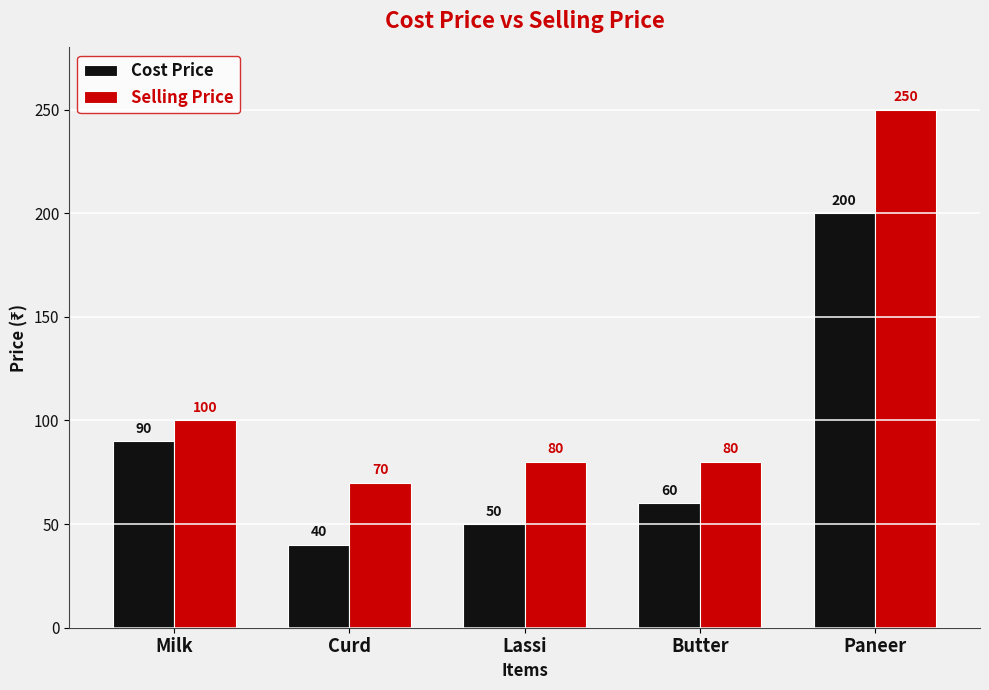

What is the total value across all series at Paneer?

450